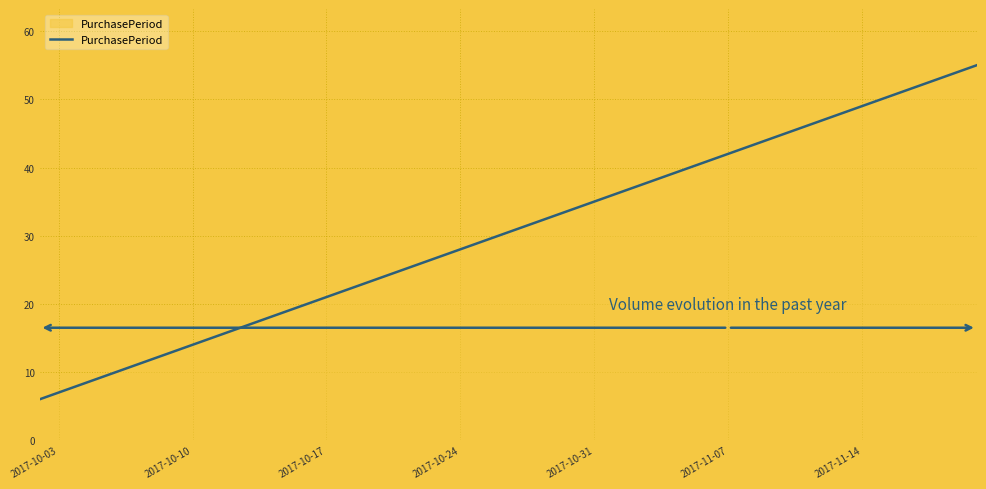

What is the smallest value displayed?

6